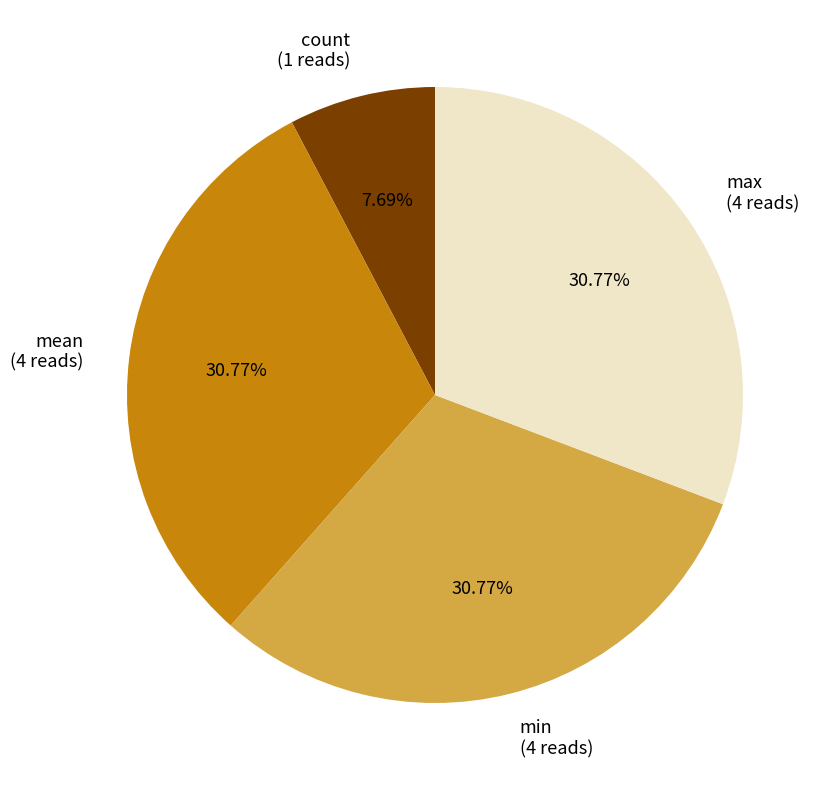

Does any single category account for the majority?

No